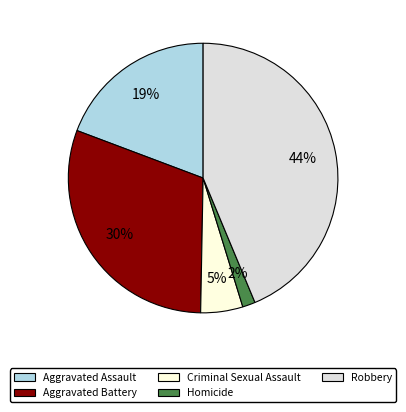

To the nearest percent, what is the difference between the Robbery and Criminal Sexual Assault slice percentages?

39%